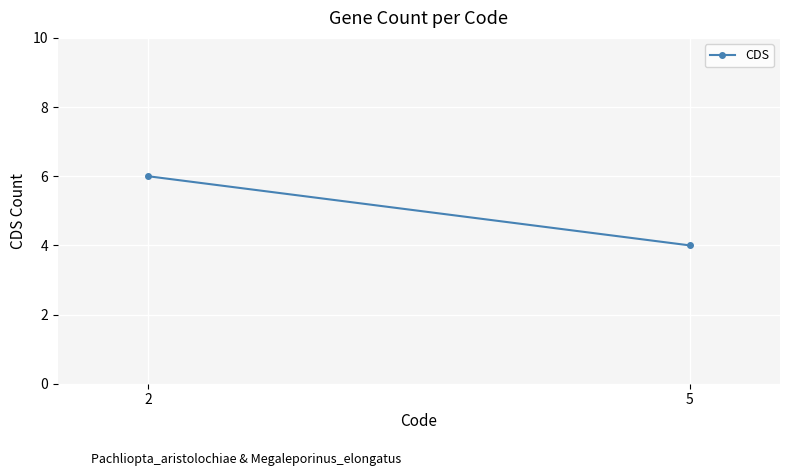

What is the difference between the maximum and minimum values?

2